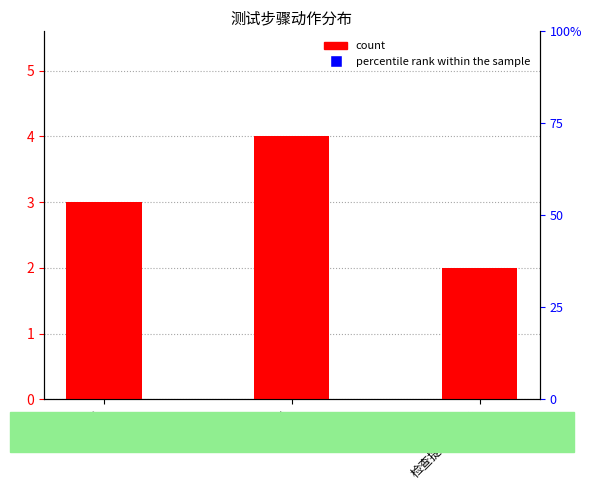

Which series contains the highest Y value?

percentile rank within the sample